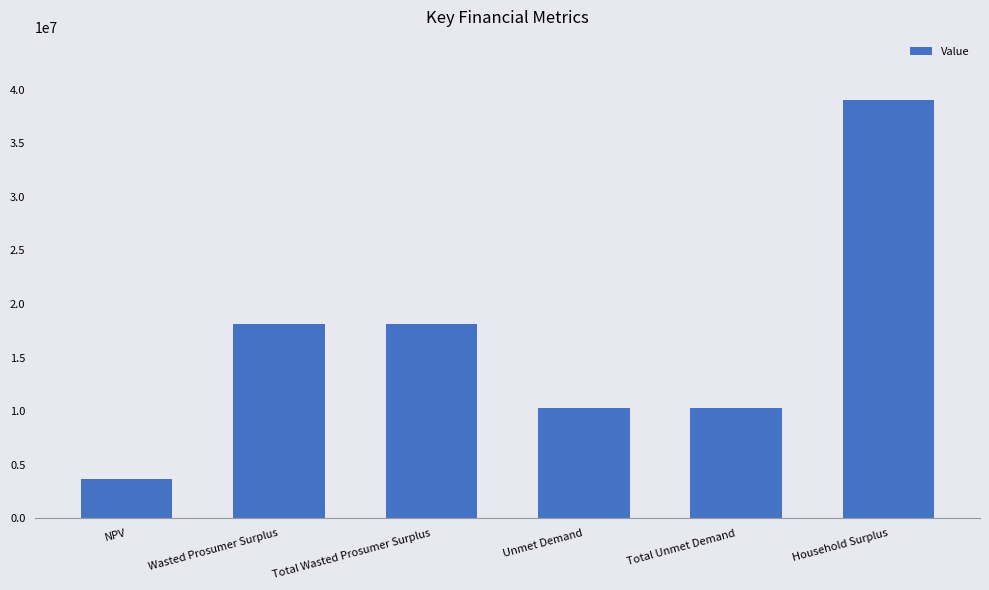

How many bars are there in total?

6